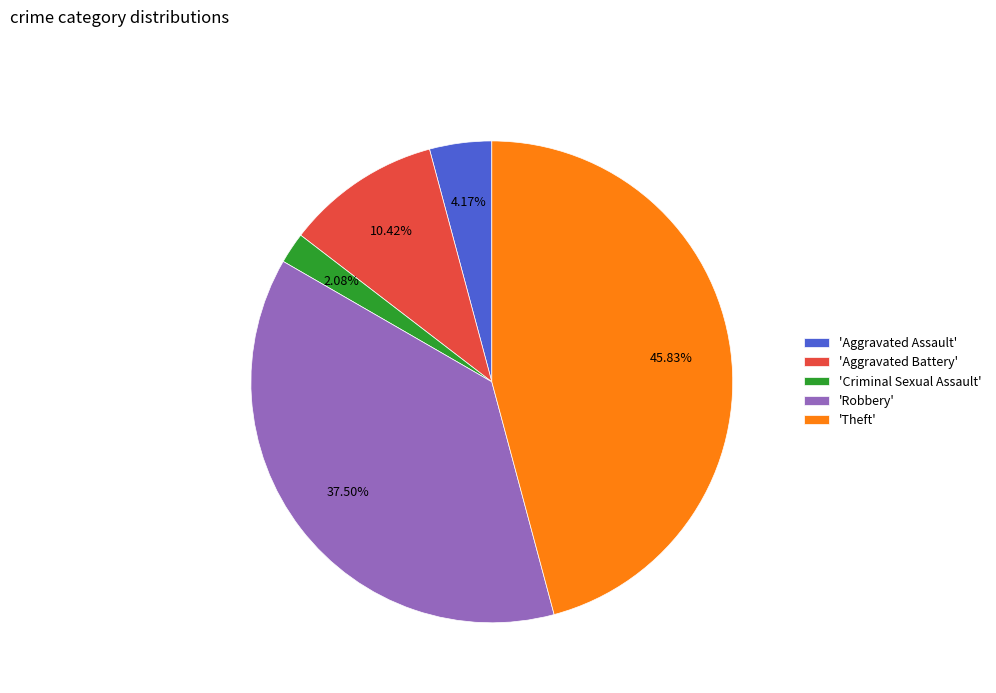

Rank the categories by value from lowest to highest.

'Criminal Sexual Assault', 'Aggravated Assault', 'Aggravated Battery', 'Robbery', 'Theft'